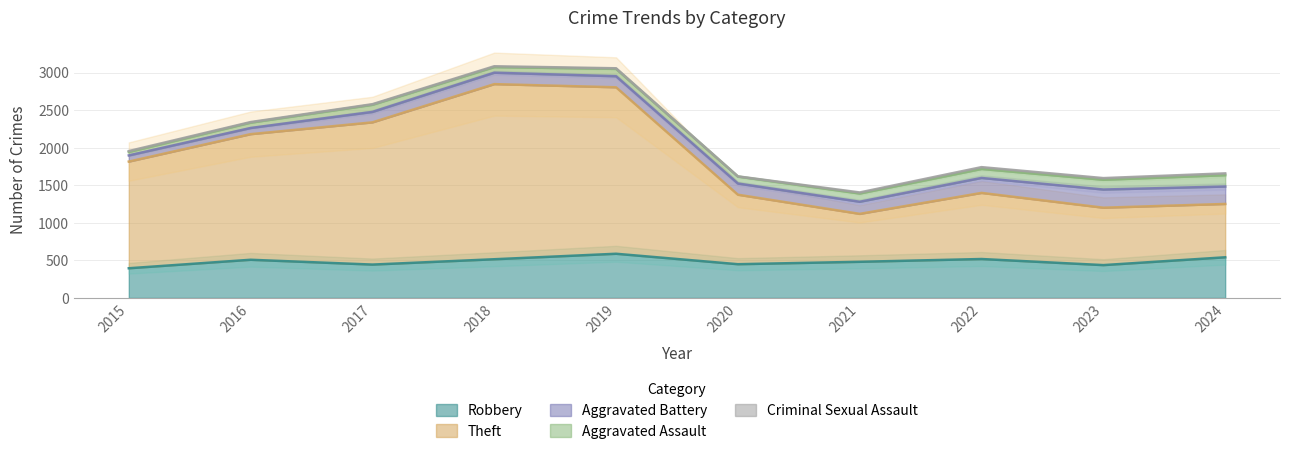

How many data points does each series have?

10